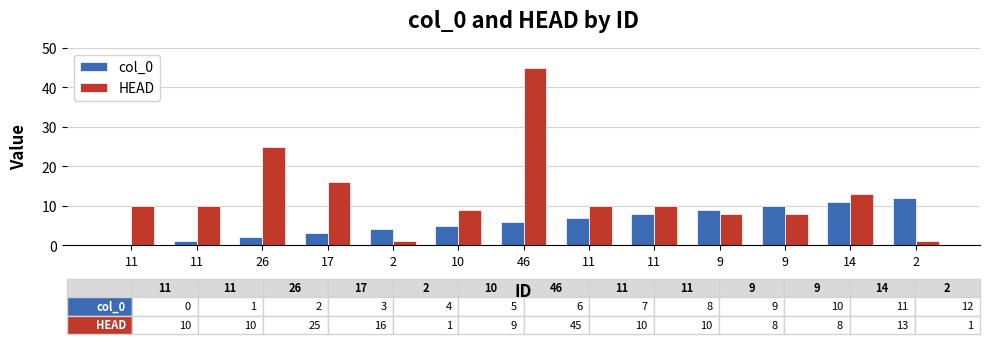

Does the chart contain stacked bars?

No